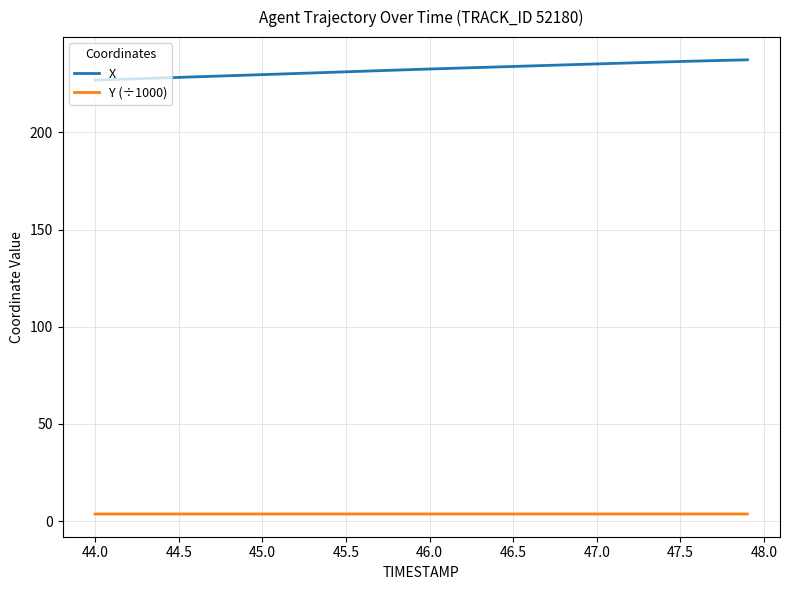

True or false: Y (÷1000) and X intersect in this chart.

False